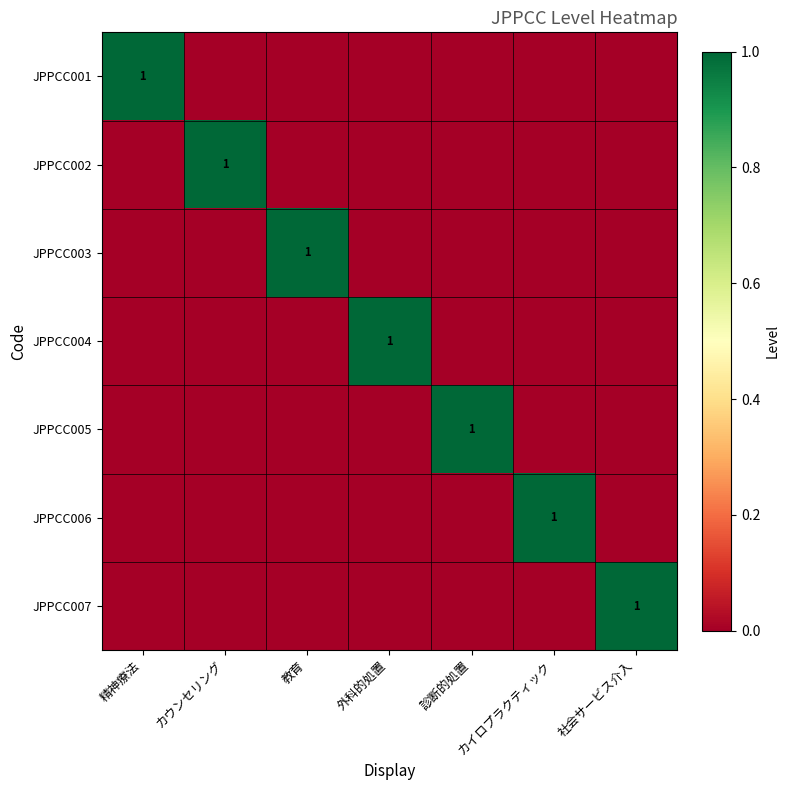

True or false: JPPCC004 has a value of 2 at 外科的処置.

False